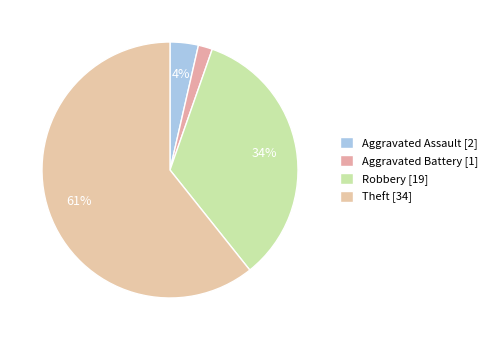

How much of the chart is everything except Aggravated Battery?

98.2%